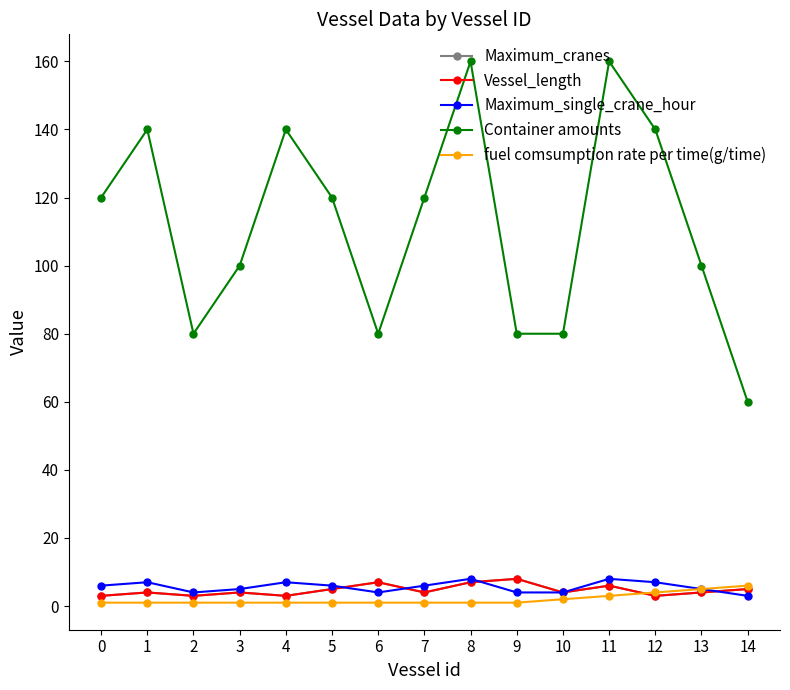

How many intersections are there between Vessel_length and Maximum_single_crane_hour?

4